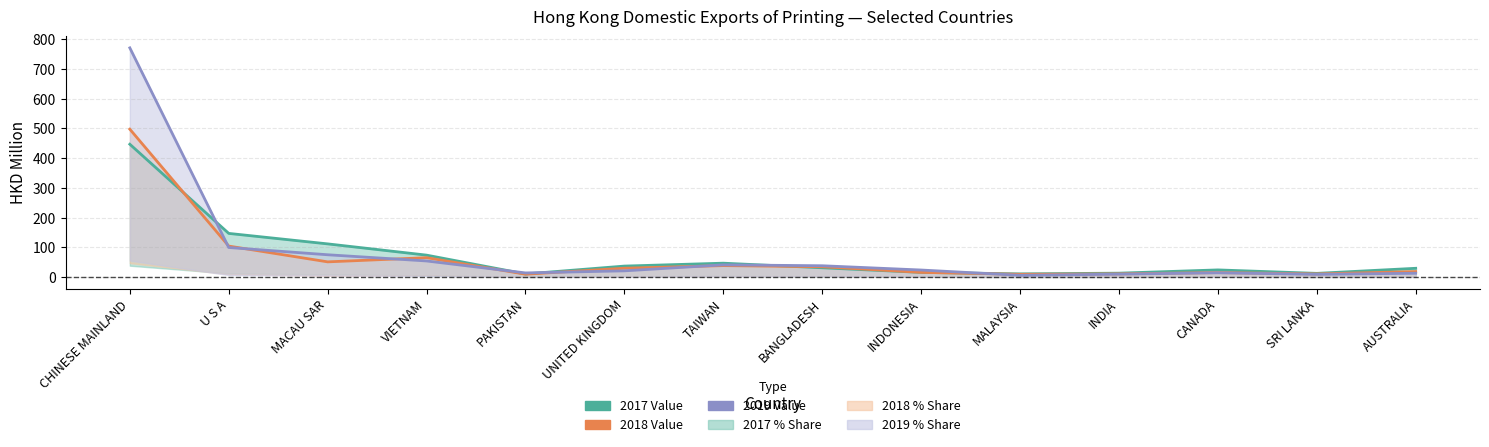

How many lines are shown in the chart?

3